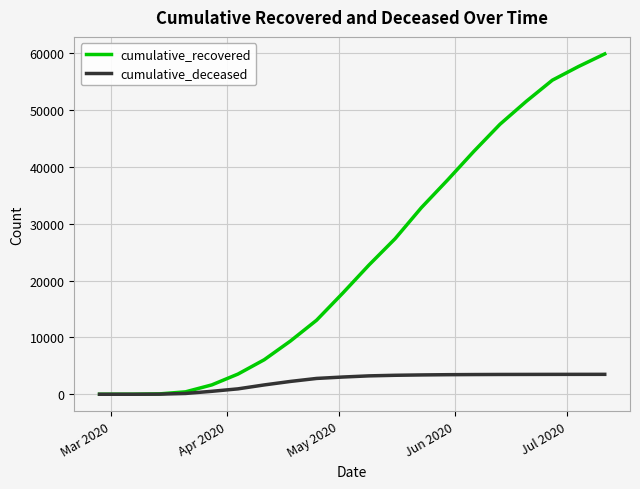

What is the highest value of the cumulative_deceased series?

3506